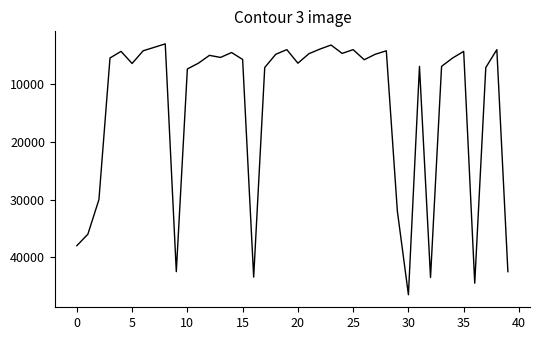

What is the smallest value displayed?

3000